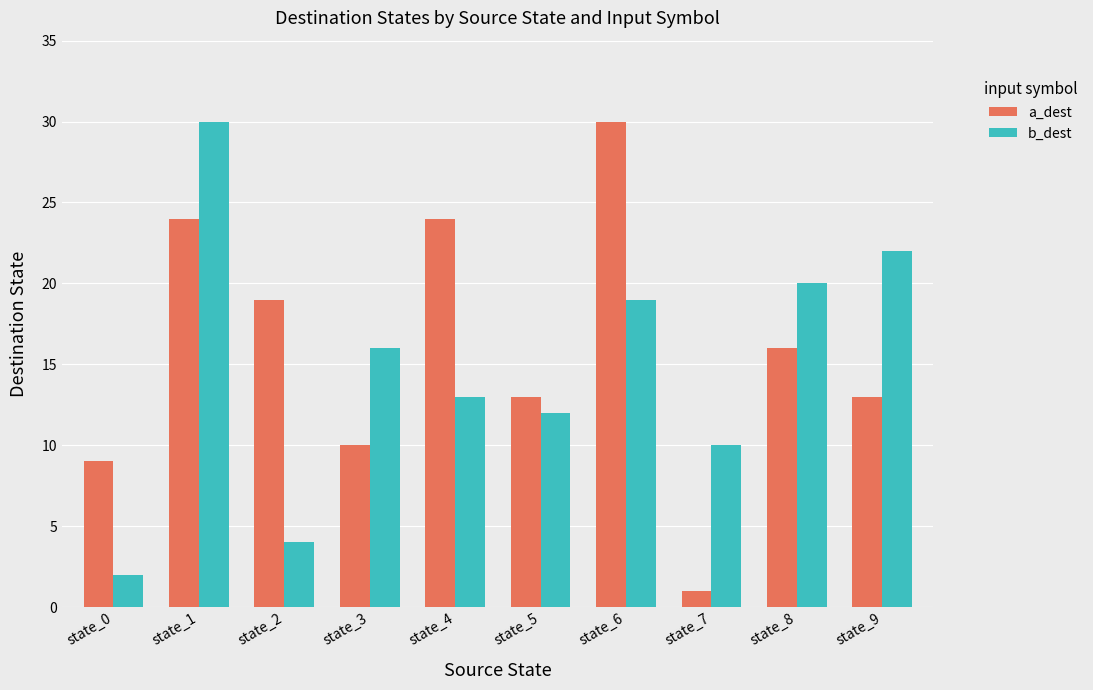

Which series has the widest spread of values?

a_dest